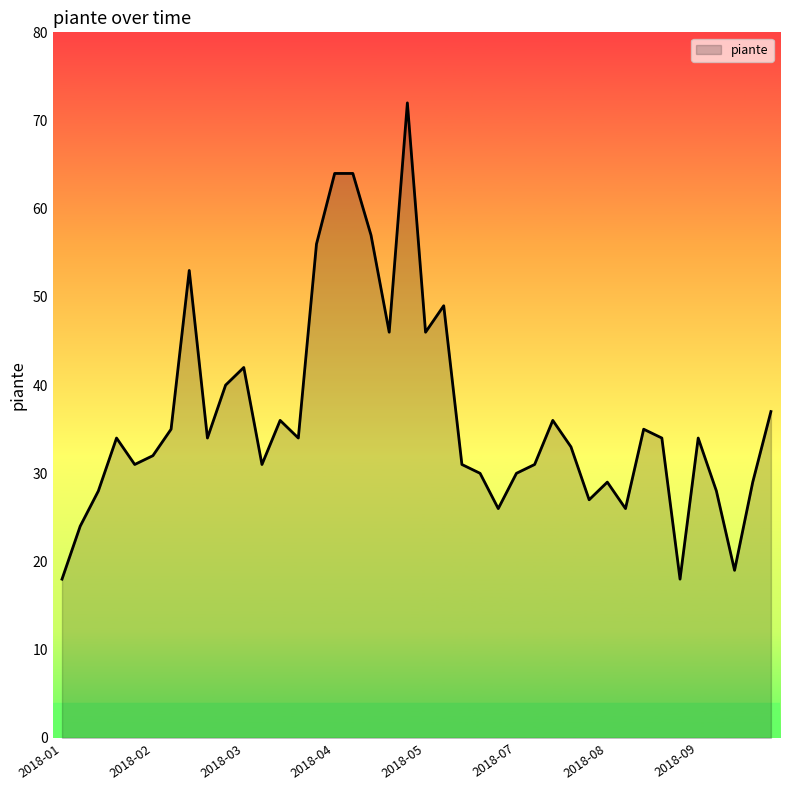

True or false: the data has more than 2 interior local peaks.

True